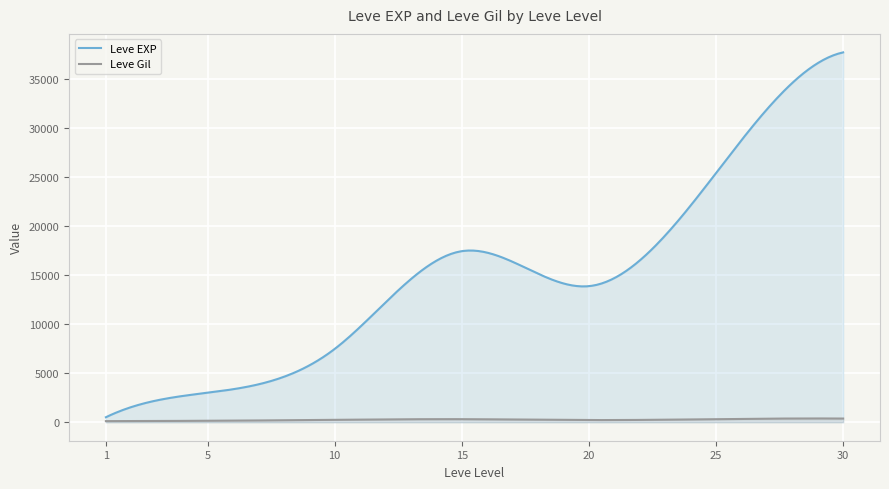

What is the spread (max minus min) of values at 1?

397.2